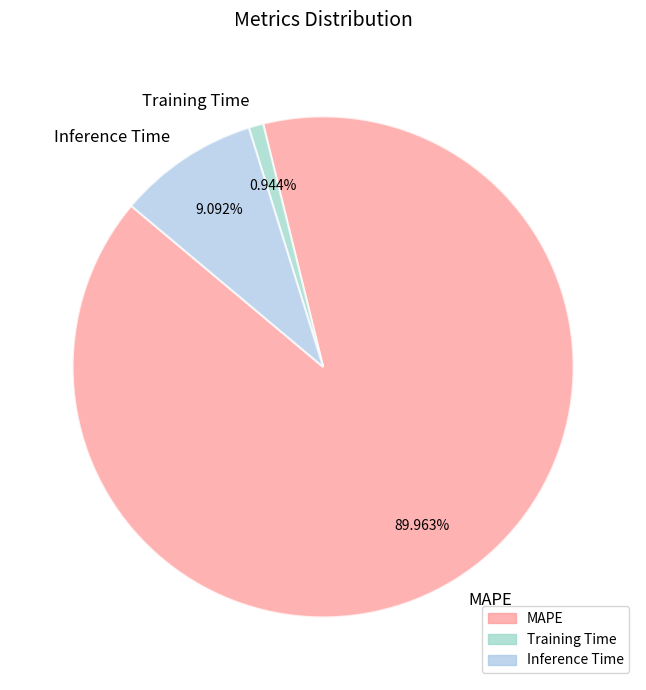

How many slices are in this pie chart?

3